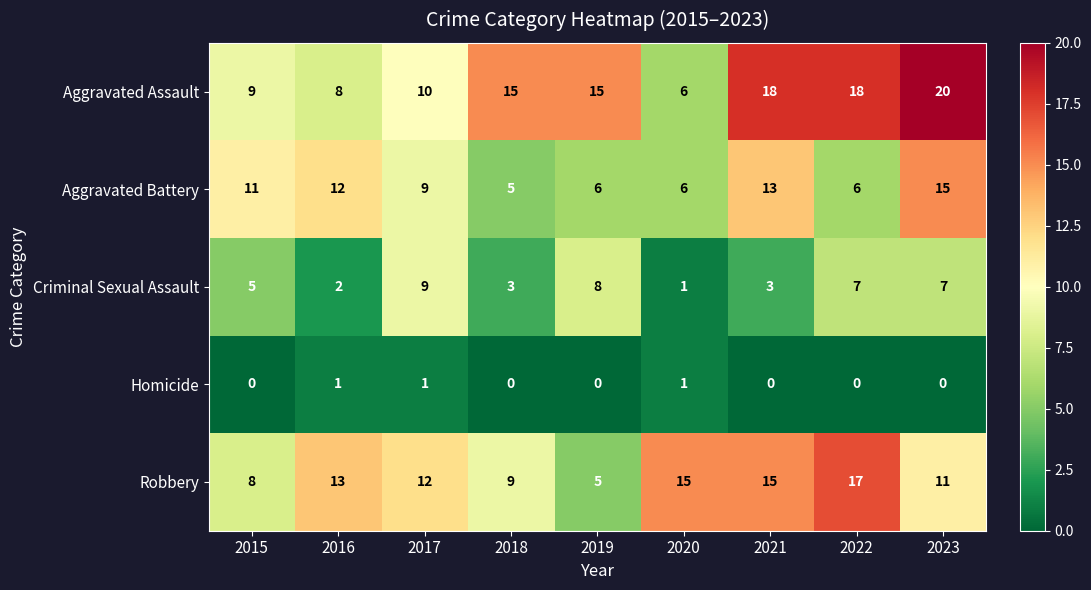

Rank the series at 2016 from highest to lowest value.

Robbery, Aggravated Battery, Aggravated Assault, Criminal Sexual Assault, Homicide